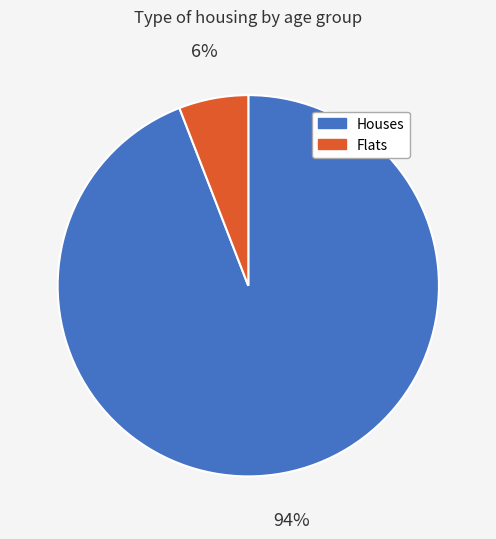

Is there a majority slice in this chart?

Yes